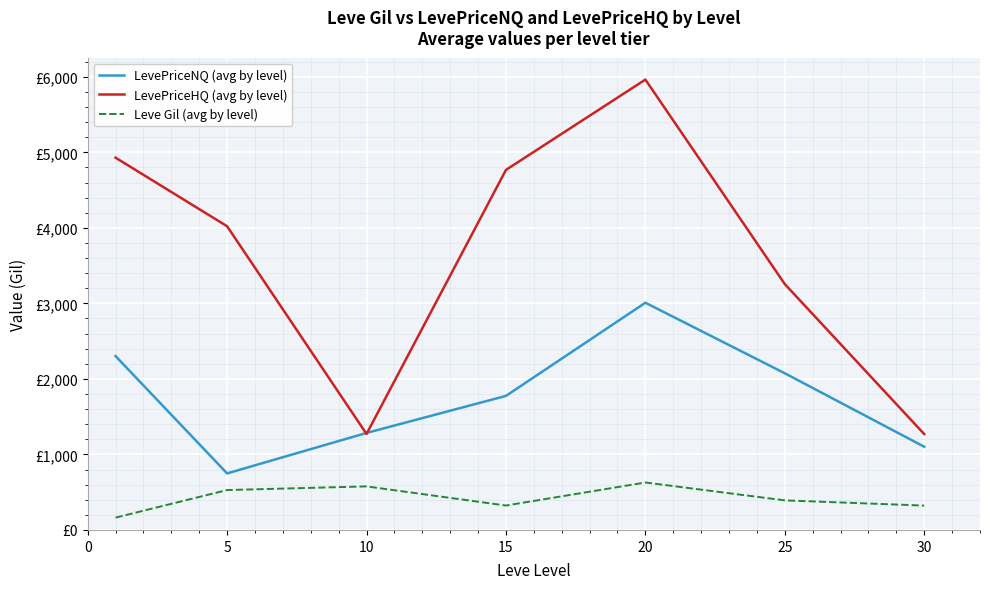

Which series ends up on top after the final intersection of LevePriceHQ (avg by level) and LevePriceNQ (avg by level)?

LevePriceHQ (avg by level)